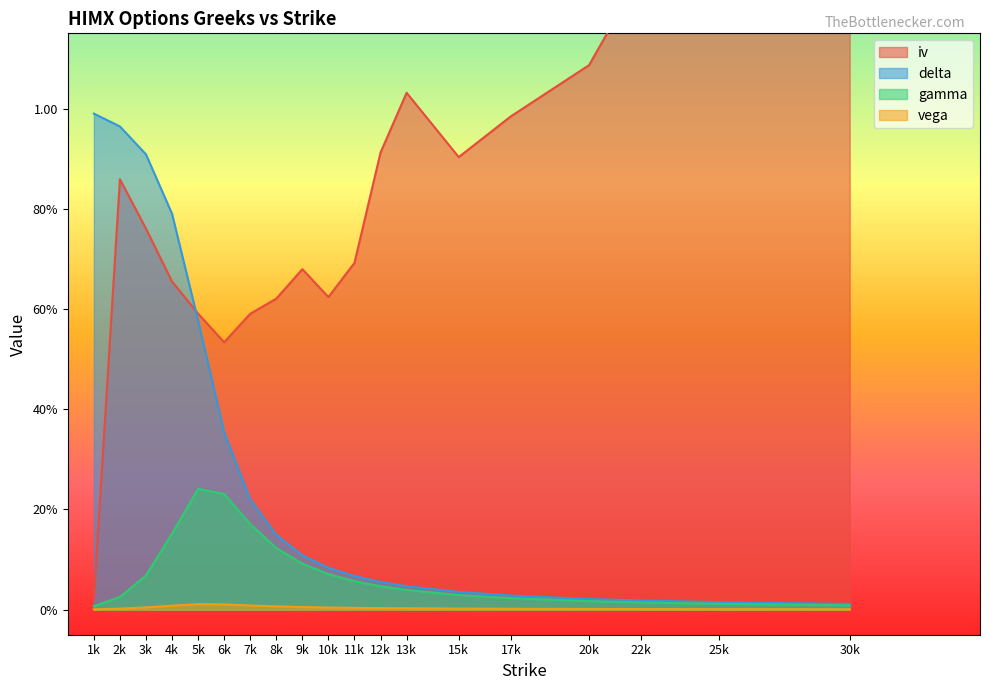

What is the average value of the iv series?

0.8